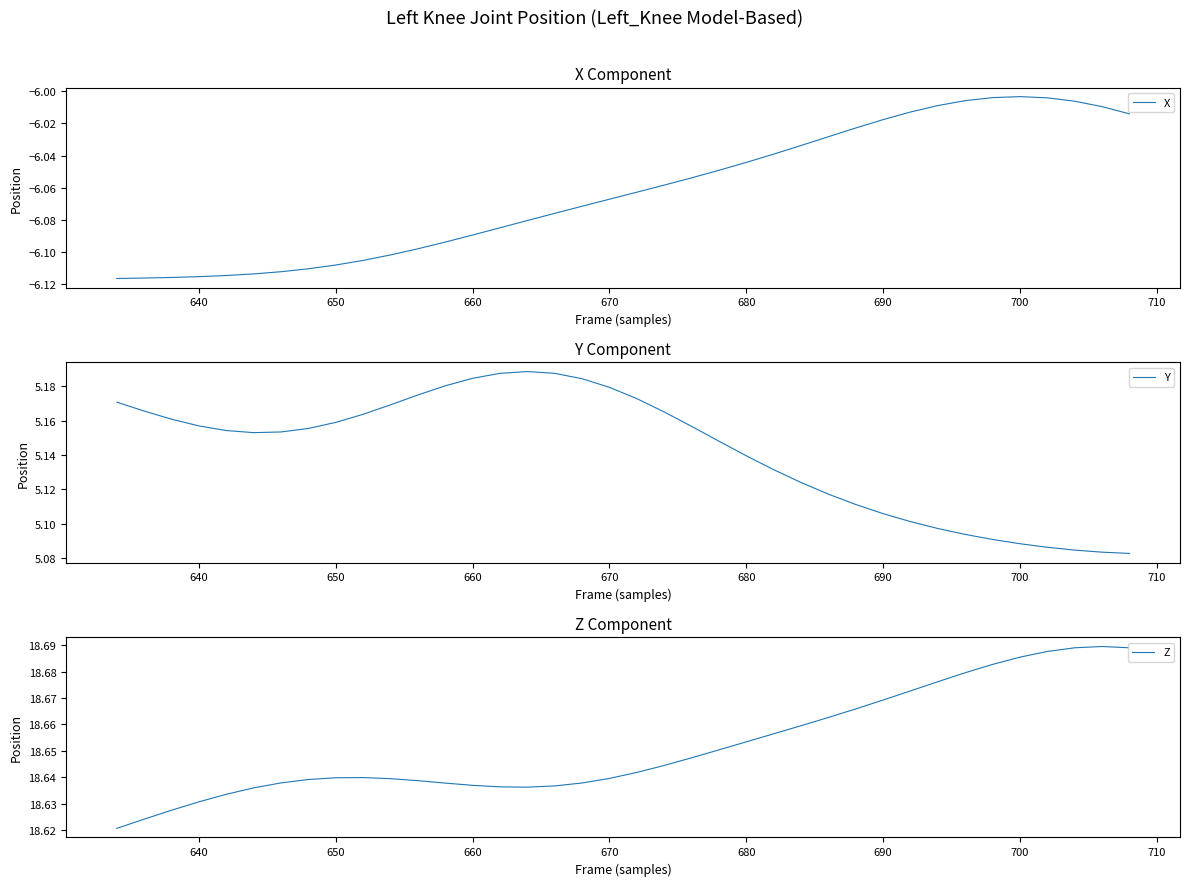

The value of Y at 670 is 3.3. True or false?

False